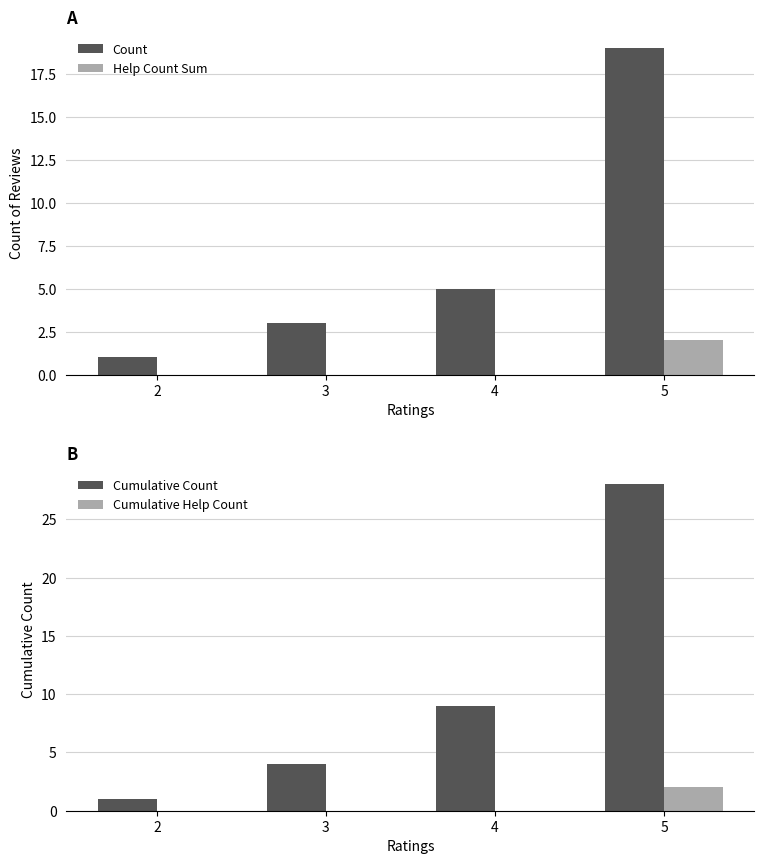

What is the value of the Cumulative Count bar at the 3rd from the left?

9